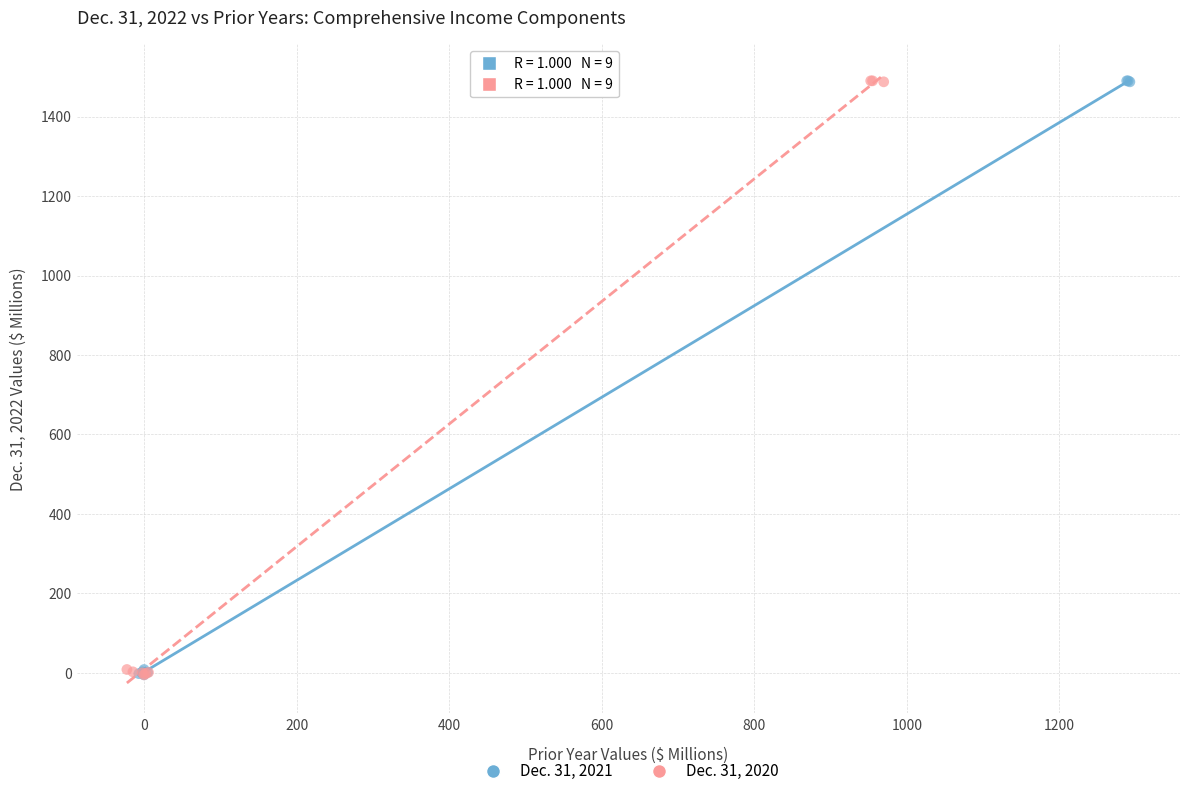

What are all the series names shown in the legend?

Dec. 31, 2021, Dec. 31, 2020